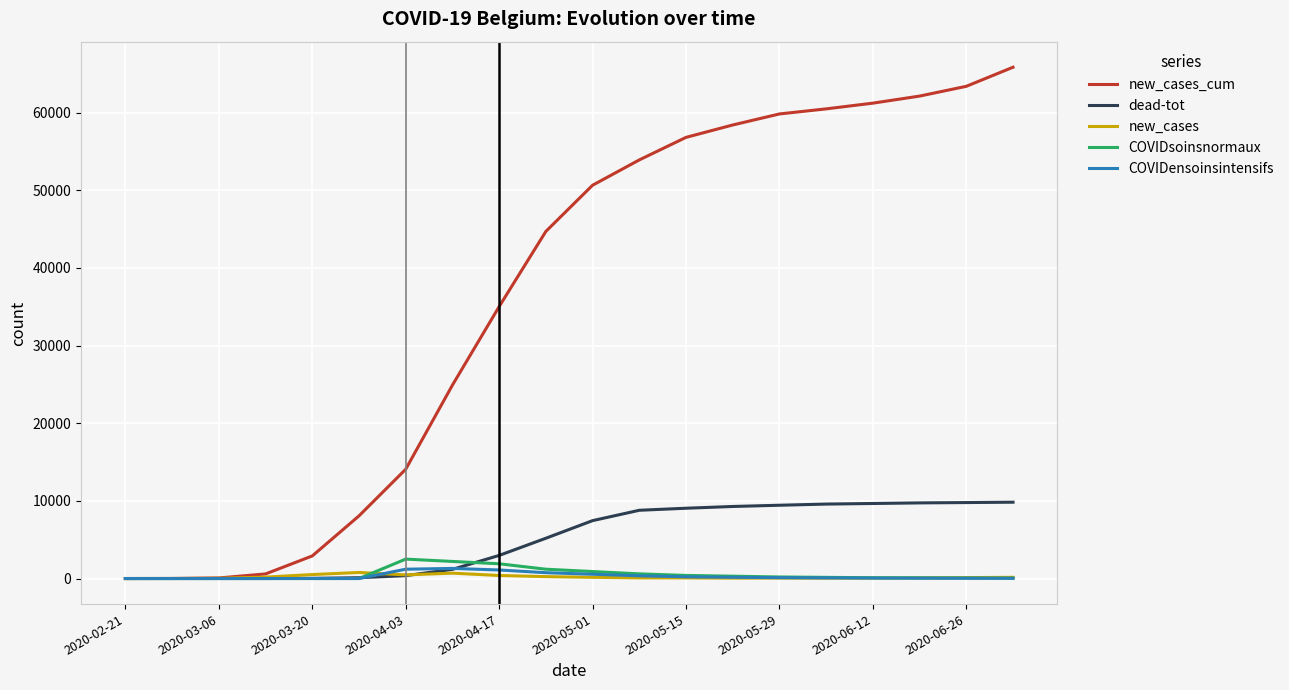

How many values in the new_cases_cum series are below 50647?

10